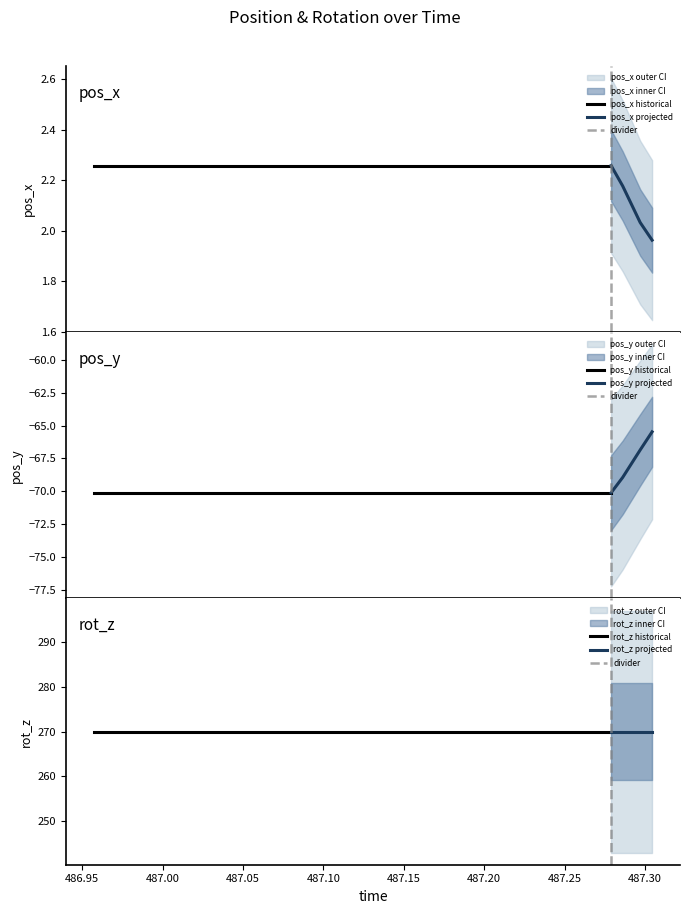

What is the average value of the pos_y series?

-69.9